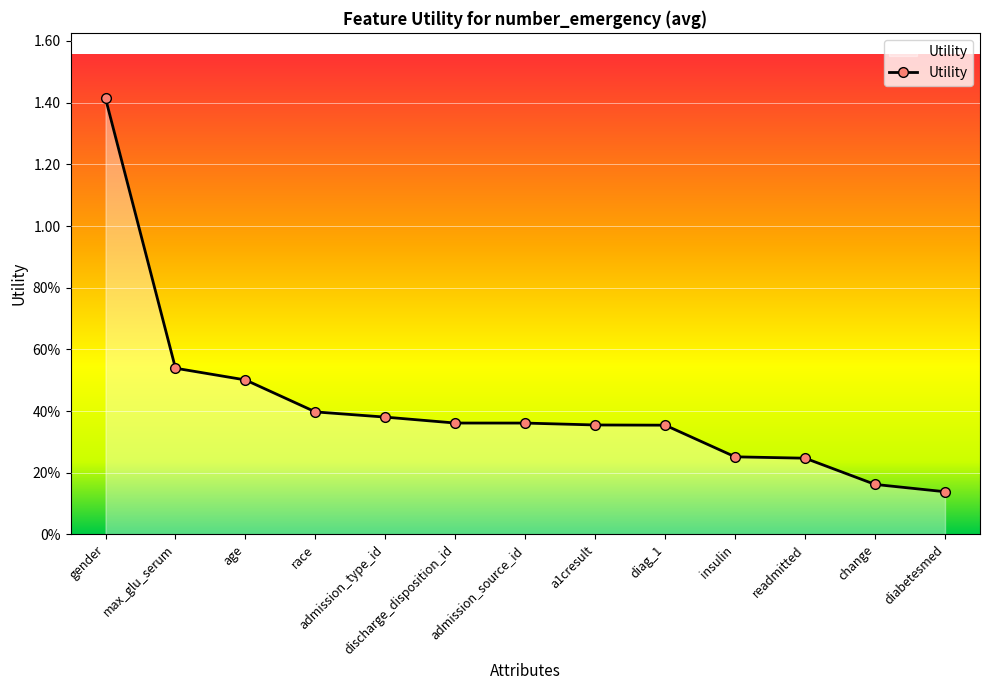

True or false: the data shows 0.1 at insulin.

False